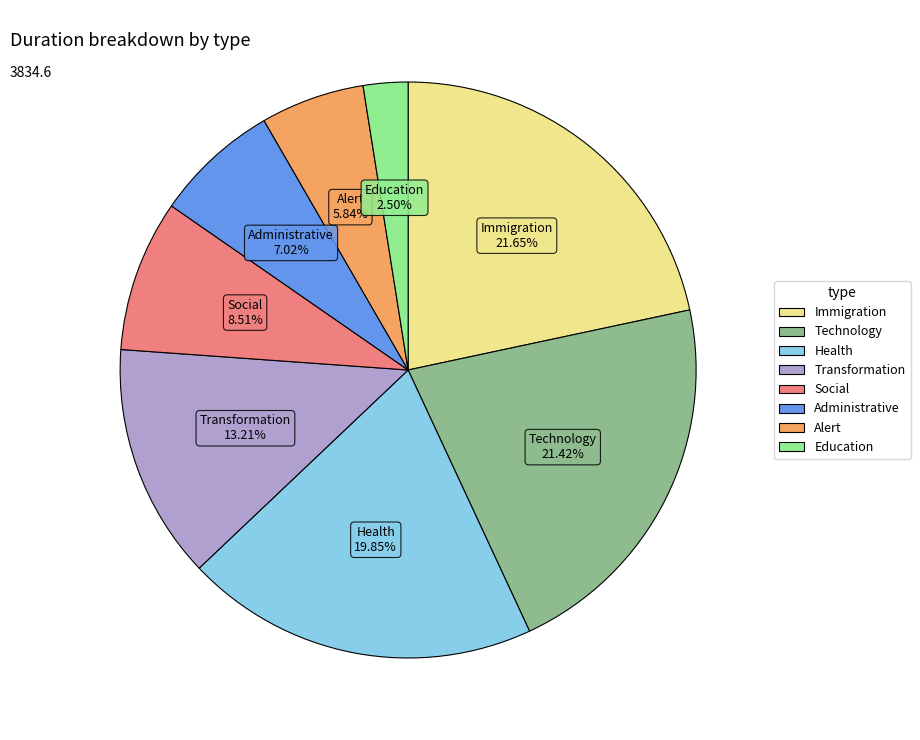

To the nearest percent, what is the combined percentage of Immigration and Education?

24%